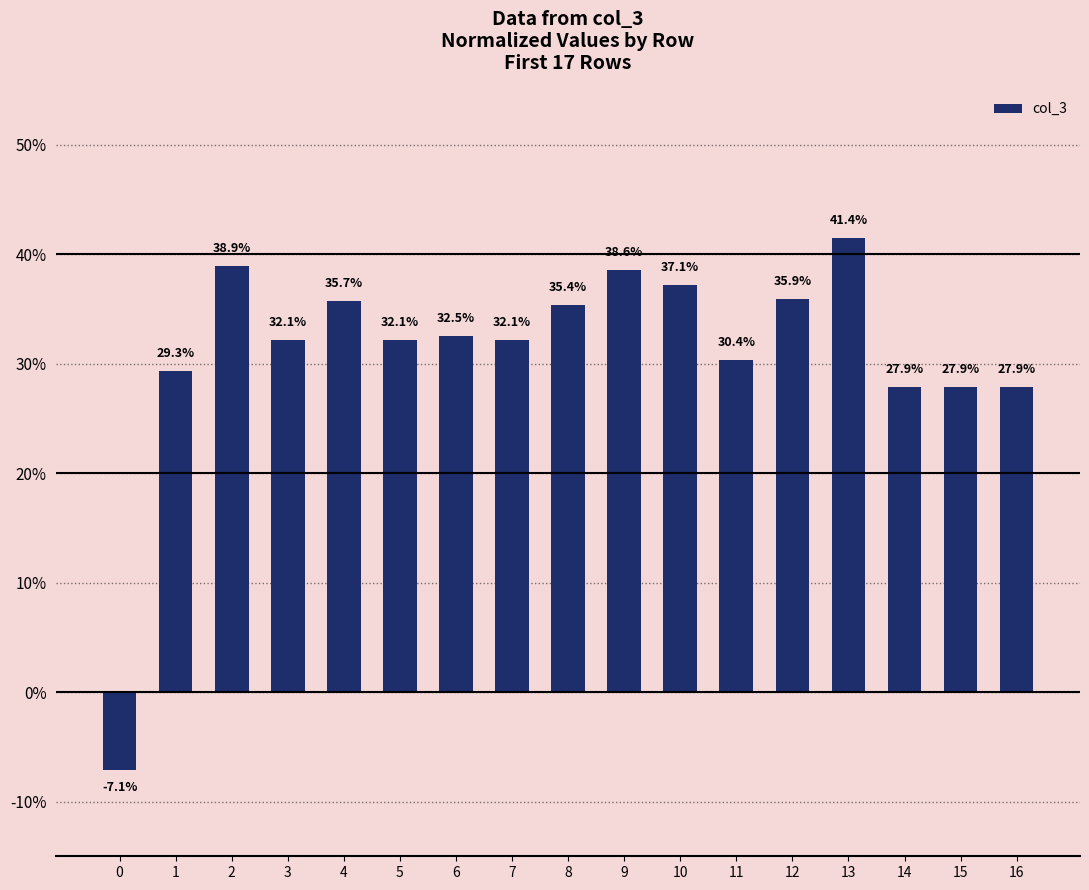

Are the bars horizontal?

No